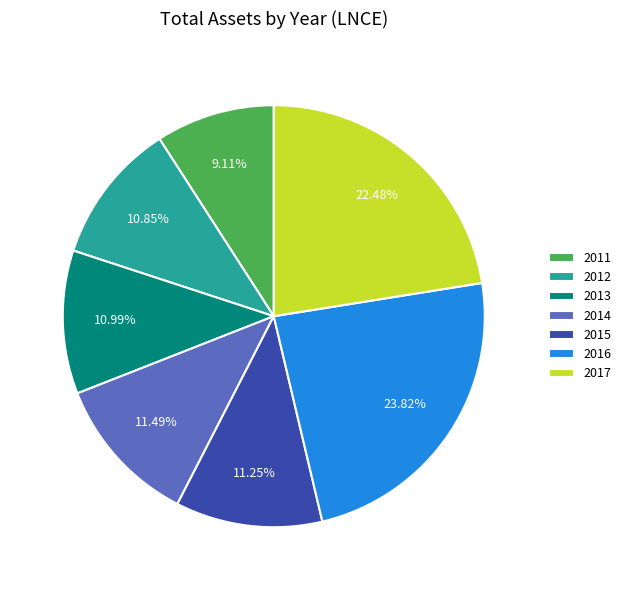

Does any single category account for the majority?

No